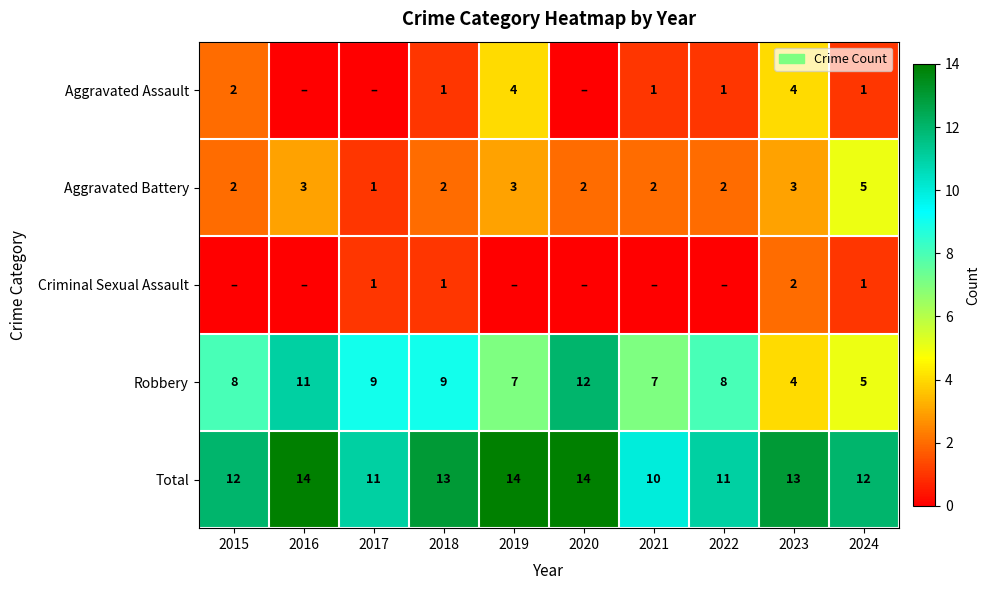

What is the difference between the highest and lowest values at 2023?

11